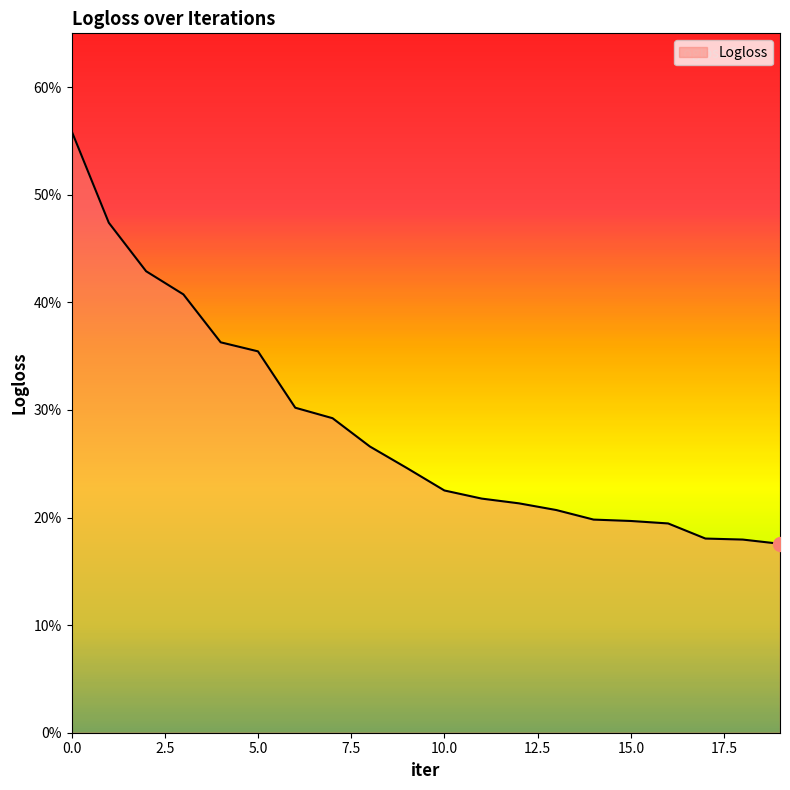

Rank the categories by value from highest to lowest.

0, 1, 2, 3, 4, 5, 6, 7, 8, 9, 10, 11, 12, 13, 14, 15, 16, 17, 18, 19